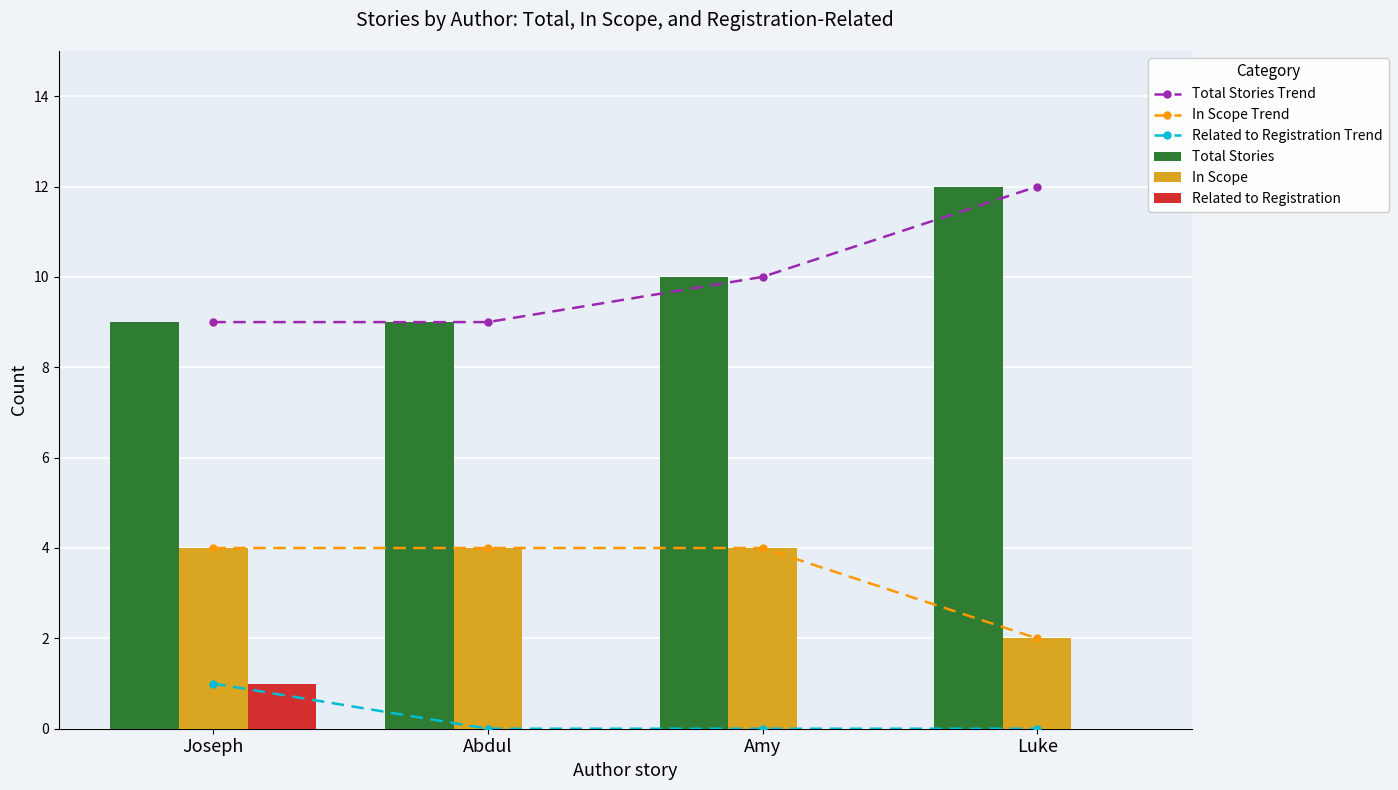

Which category has the highest value across all series?

Luke